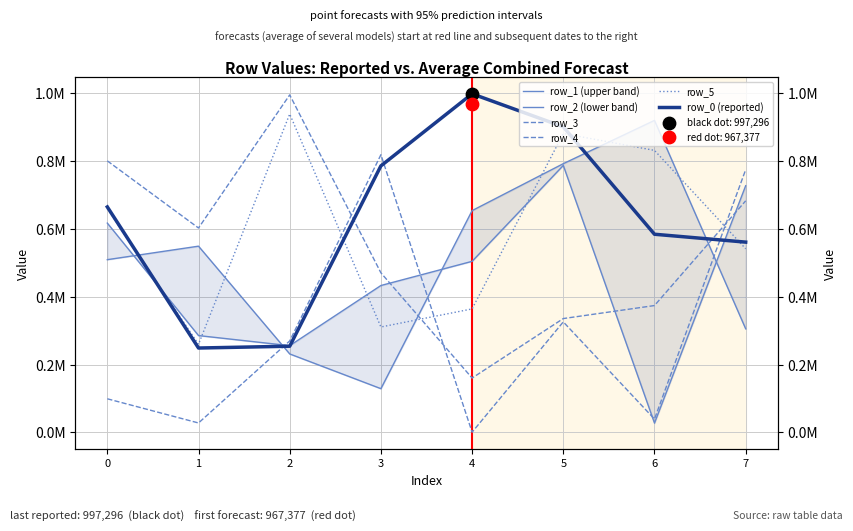

Which series contains the lowest Y value?

row_4